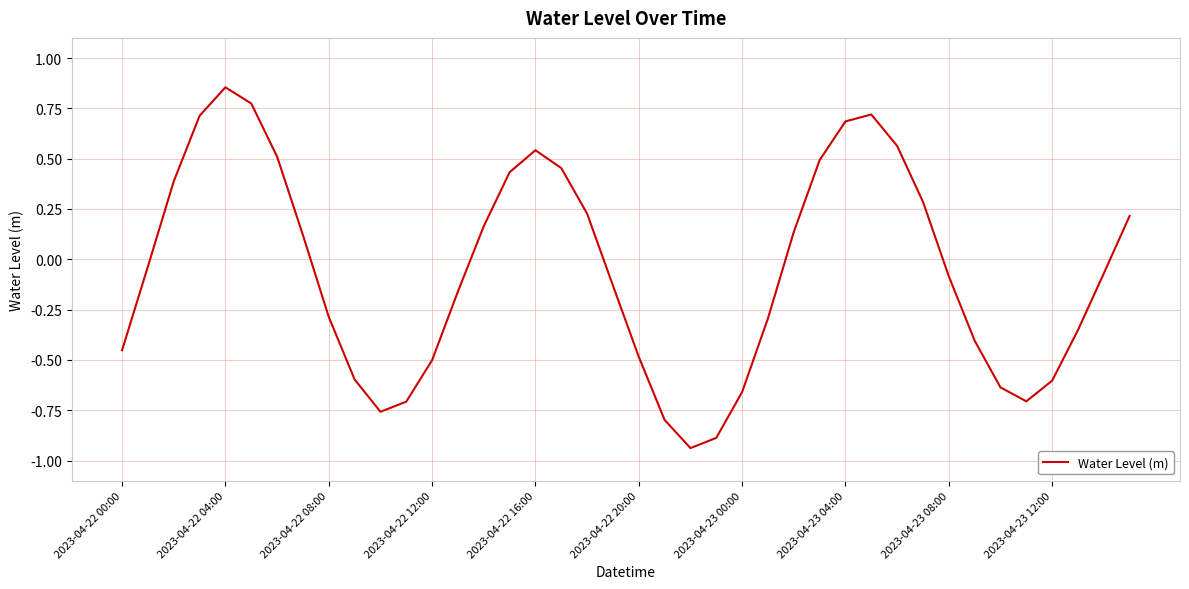

Reading left to right, extract all data points from this chart.

-0.5	-0.0	0.4	0.7	0.9	0.8	0.5	0.1	-0.3	-0.6	-0.8	-0.7	-0.5	-0.2	0.2	0.4	0.5	0.5	0.2	-0.1	-0.5	-0.8	-0.9	-0.9	-0.7	-0.3	0.1	0.5	0.7	0.7	0.6	0.3	-0.1	-0.4	-0.6	-0.7	-0.6	-0.4	-0.1	0.2